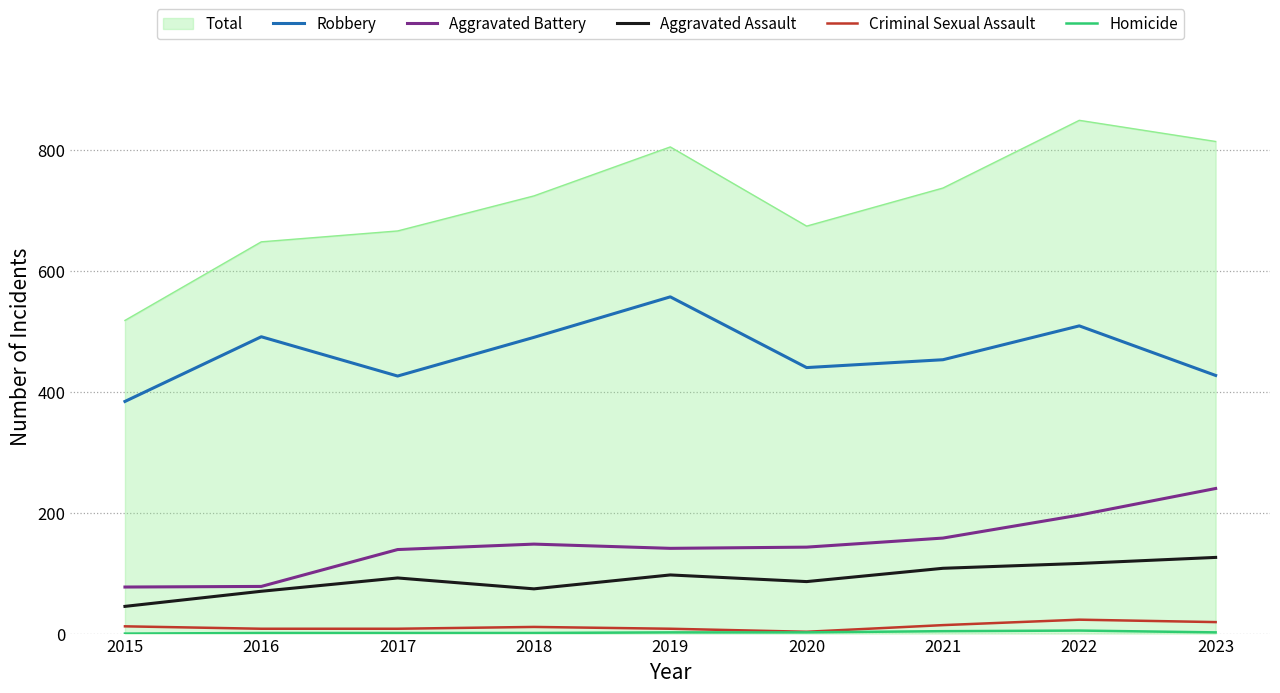

At which label is Aggravated Battery closest to 158?

2021